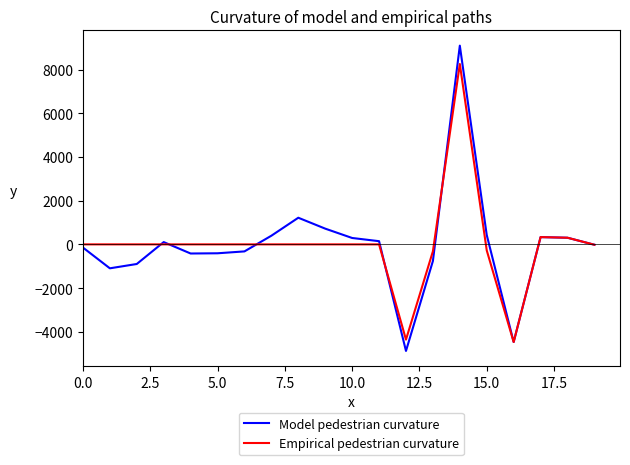

Which series has the largest range (max minus min)?

Model pedestrian curvature